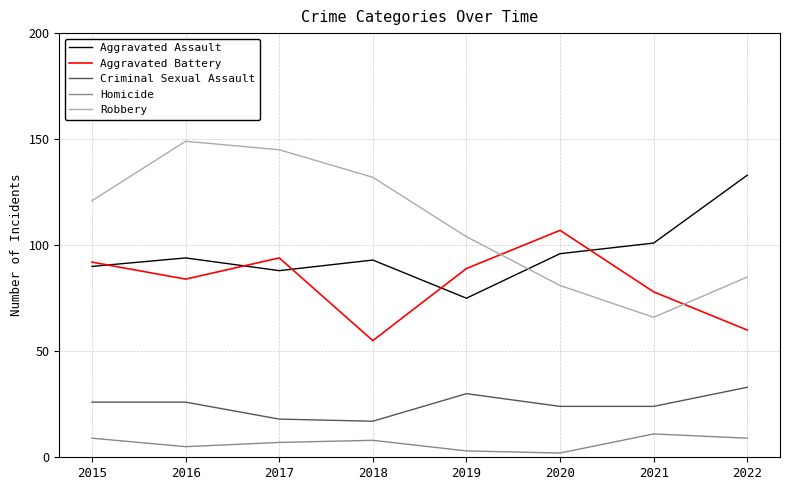

What is the total value across all series at 2022?

320